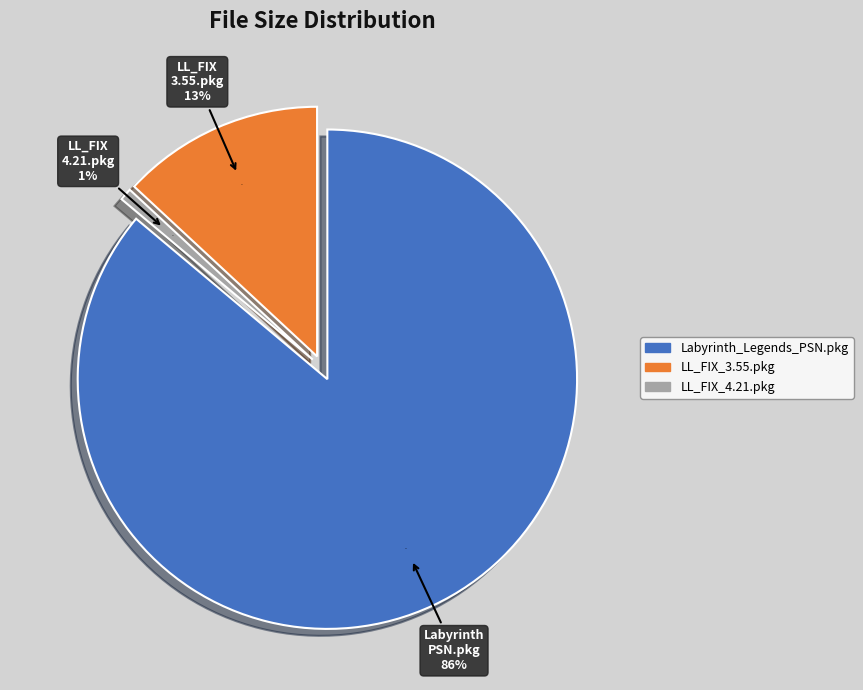

Which slice is the largest?

Labyrinth_Legends_PSN.pkg